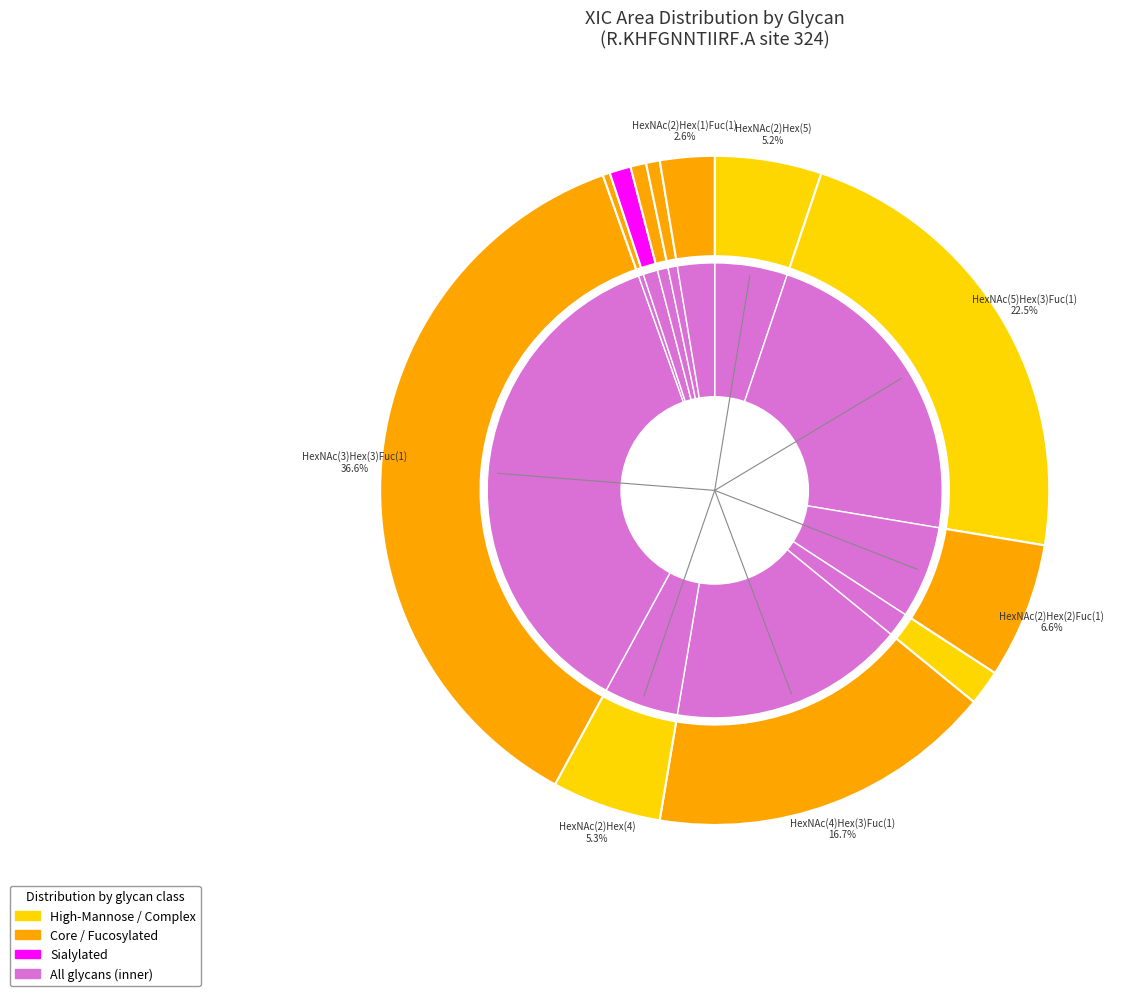

What is the smallest slice in the pie chart?

HexNAc(2)Hex(2)